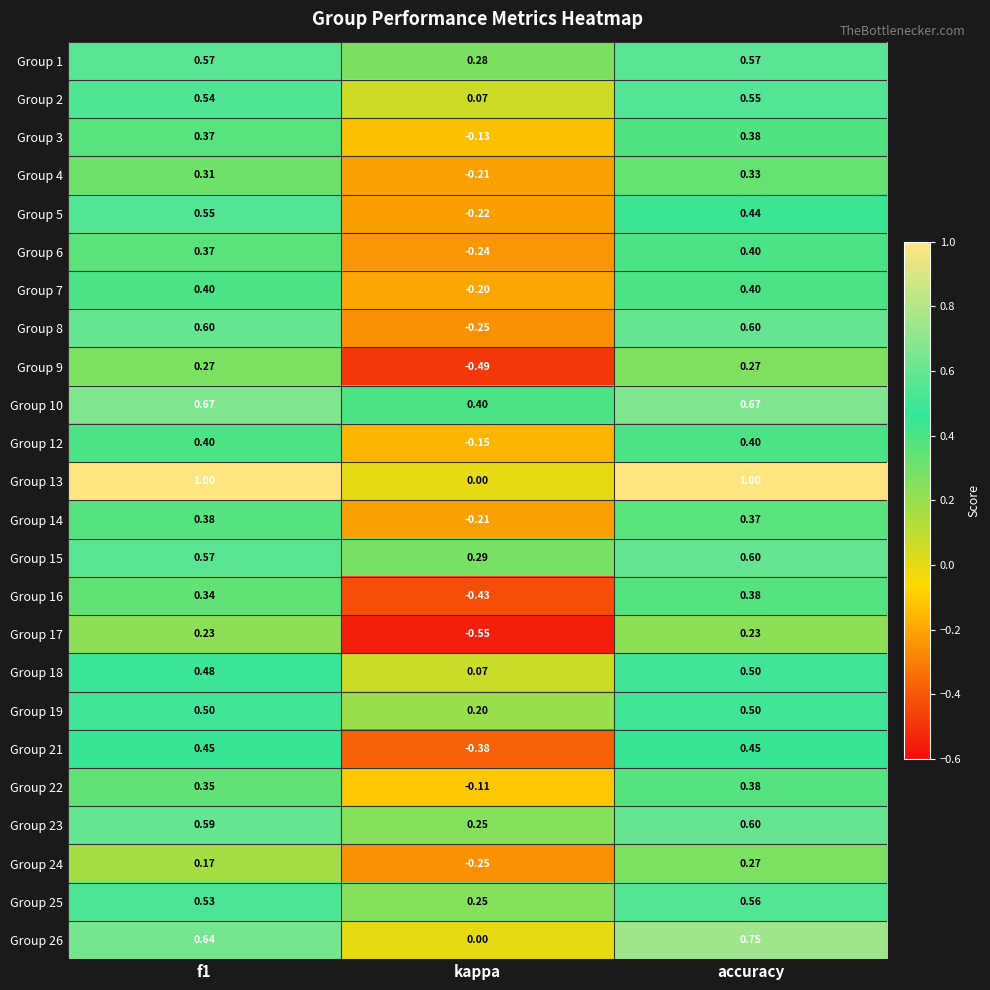

At which label is Group 8 closest to 0?

kappa